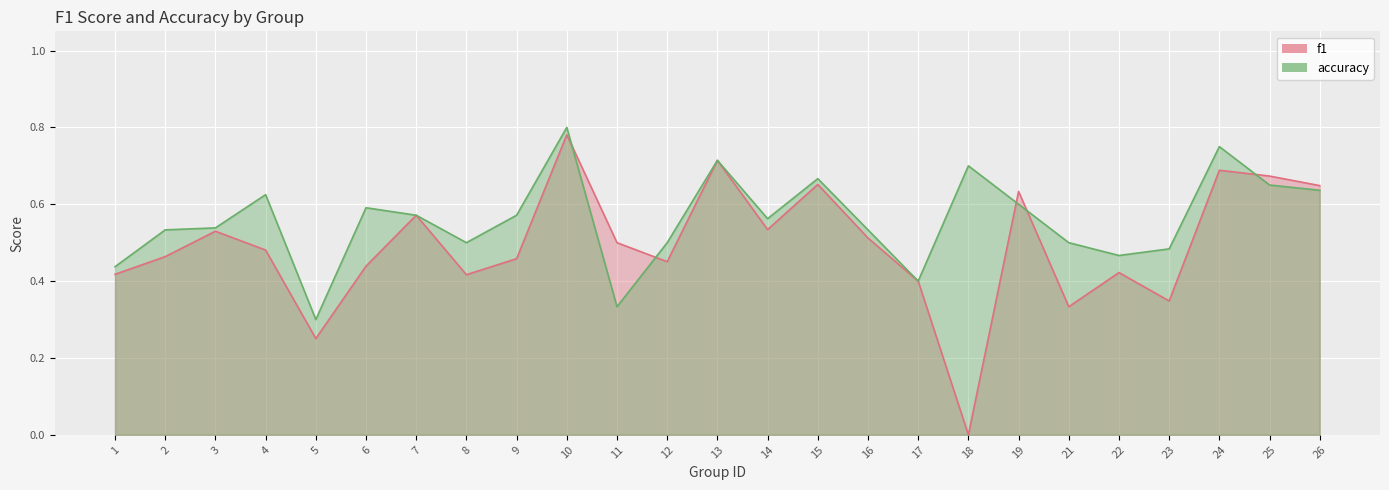

The accuracy_line series shows 0.6 at 19. True or false?

True